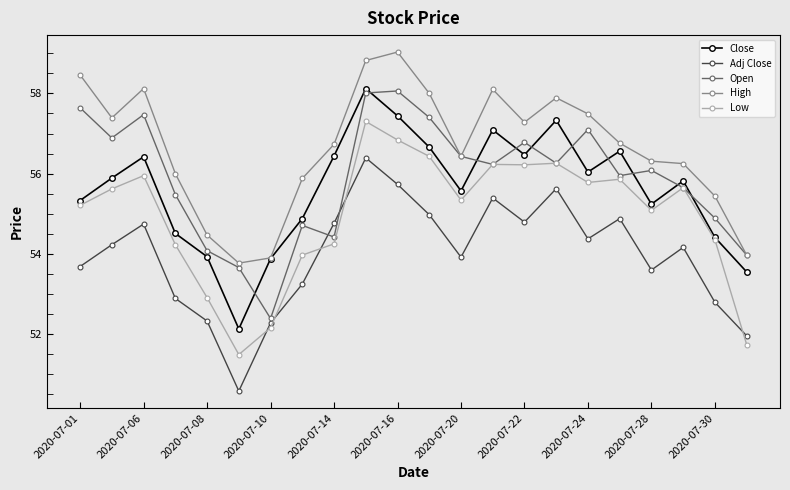

Which series has the largest total across all categories?

High